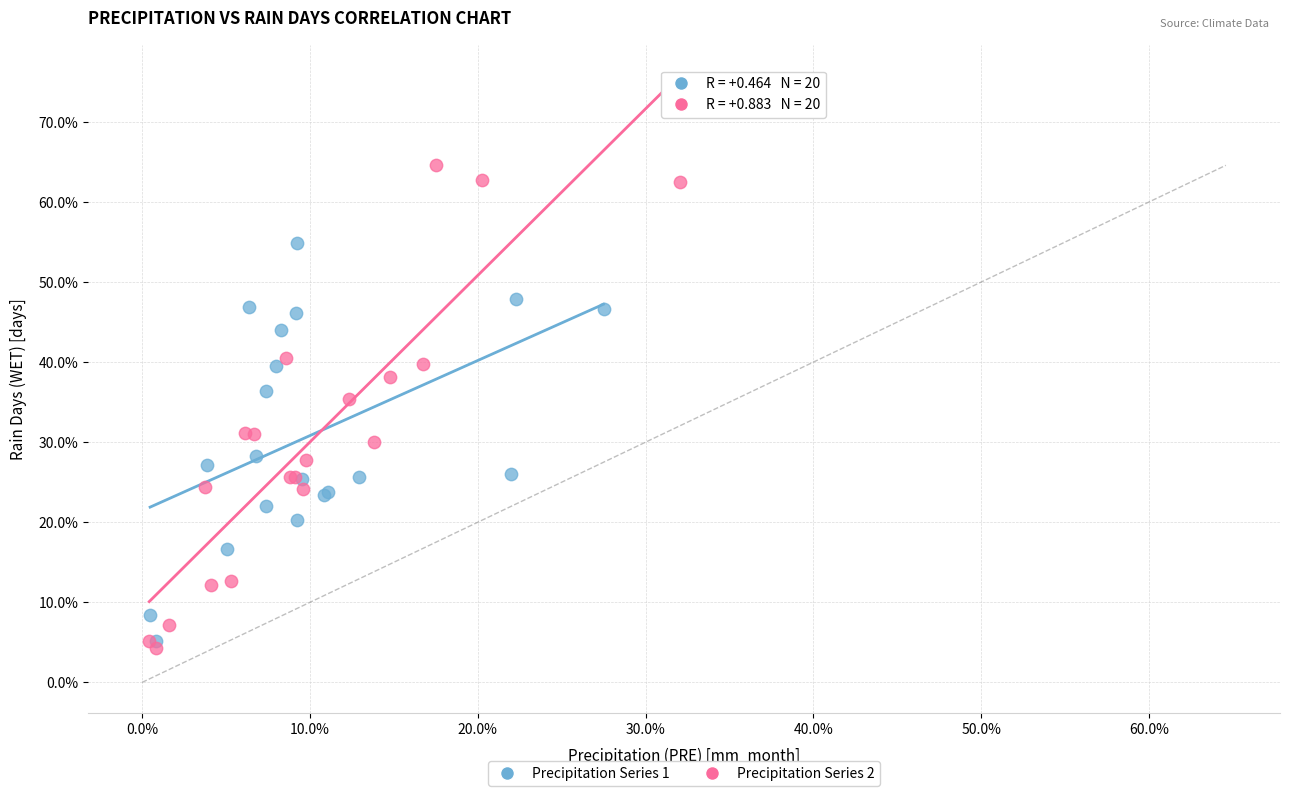

What are all the series names shown in the legend?

Precipitation Series 1, Precipitation Series 2